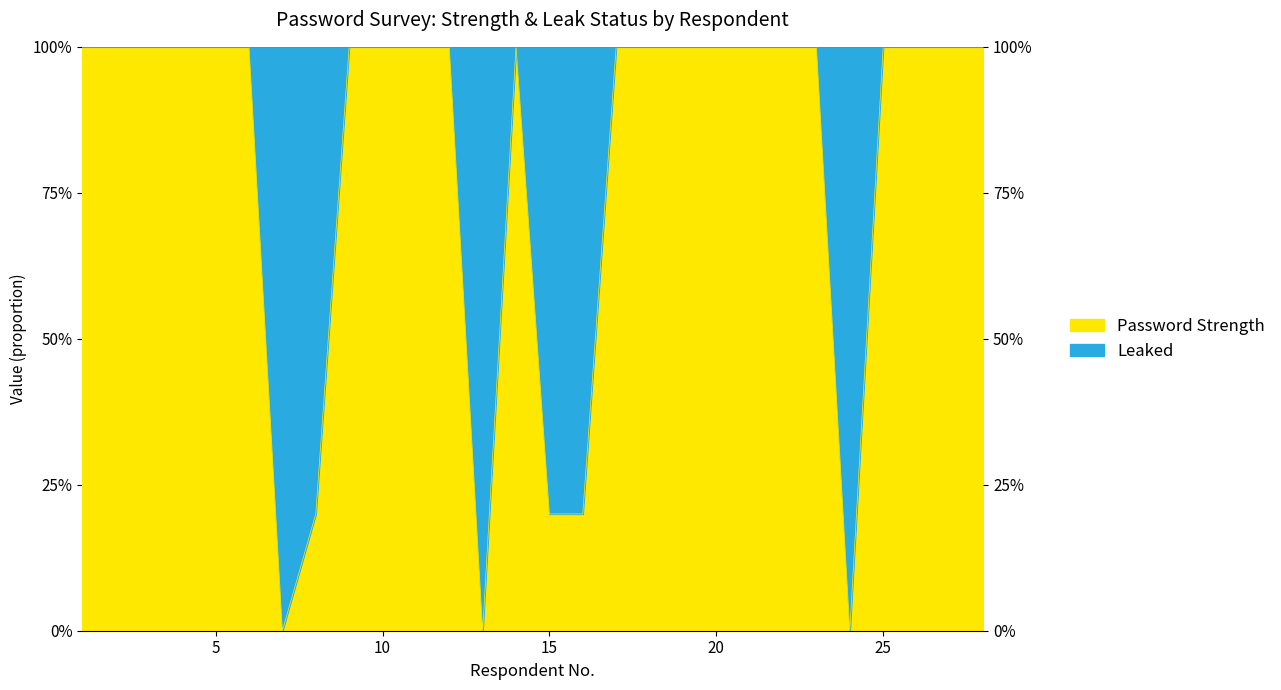

What is the difference between the values at 20 and 16?

0.8